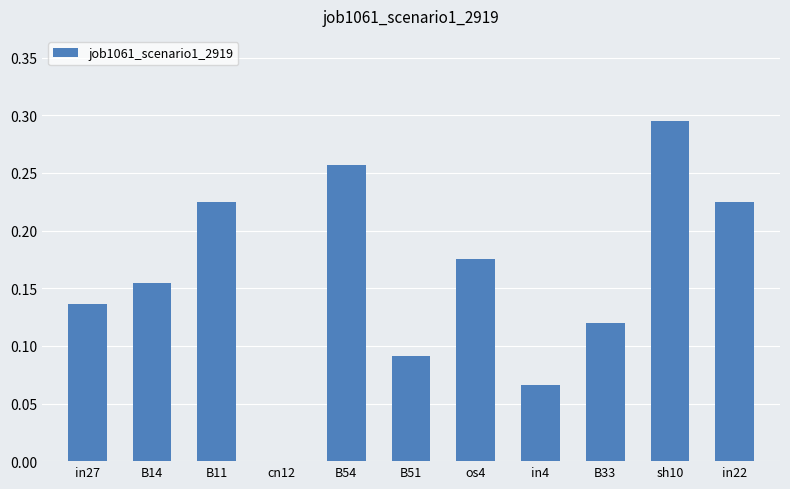

What is the sum of all values?

1.7